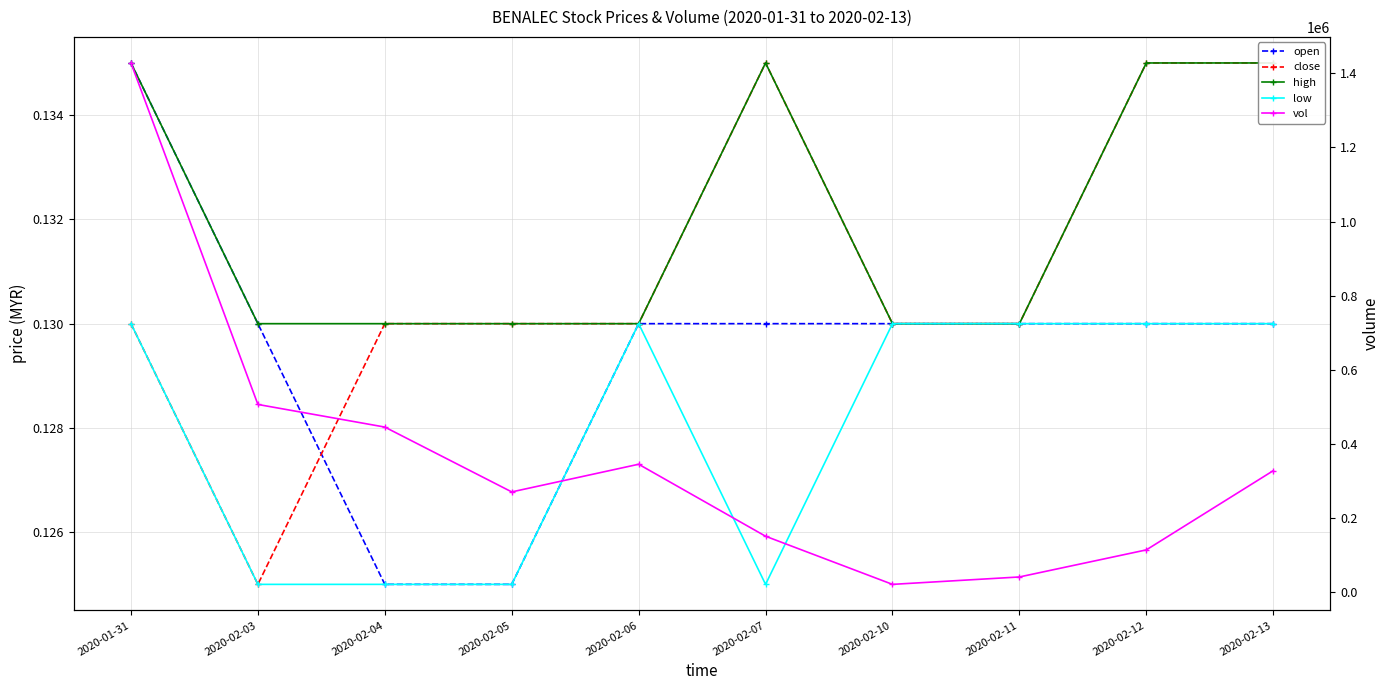

What is the difference between the highest and lowest values at 2020-02-11?

39999.9